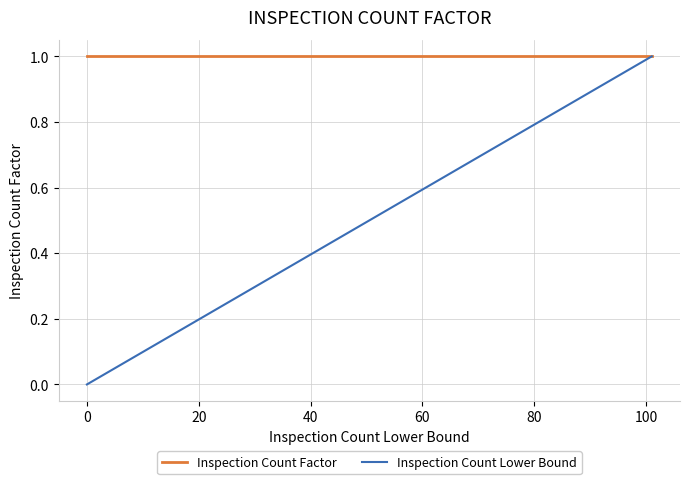

List the series in order of their overall mean, highest first.

Inspection Count Factor, Inspection Count Lower Bound